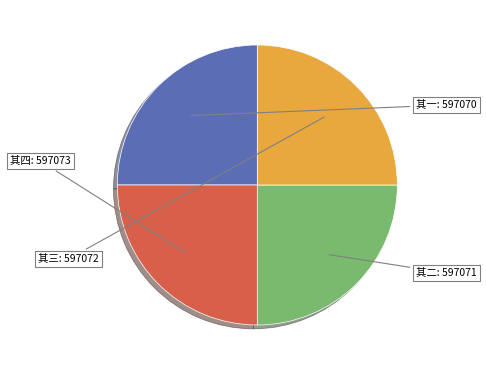

Does any single category account for the majority?

No